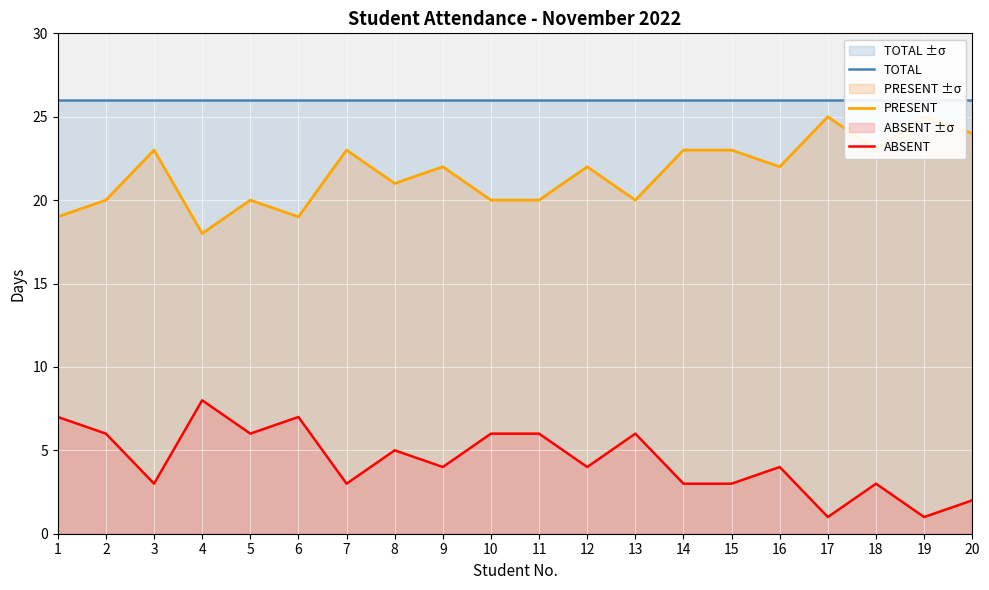

Is the value of TOTAL at 5 greater than the value of PRESENT at 3?

Yes